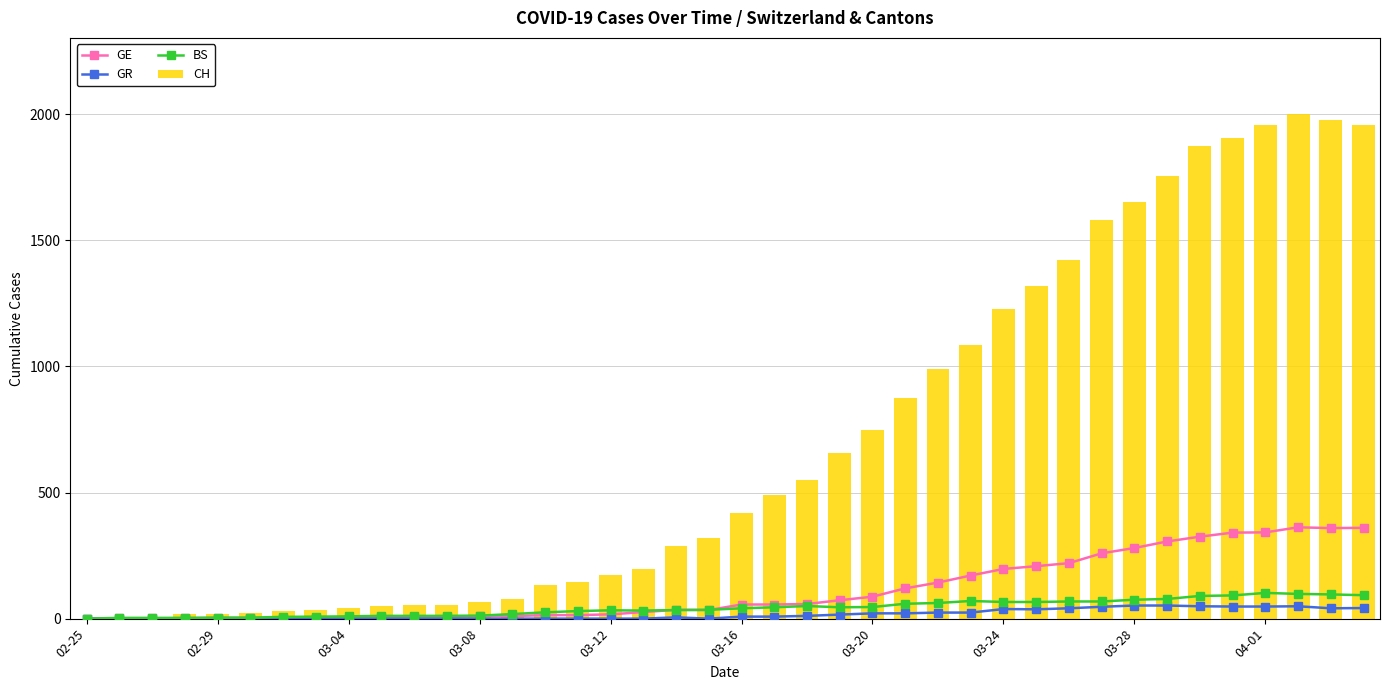

Rank the series by their maximum value, from lowest to highest.

GR, BS, GE, CH